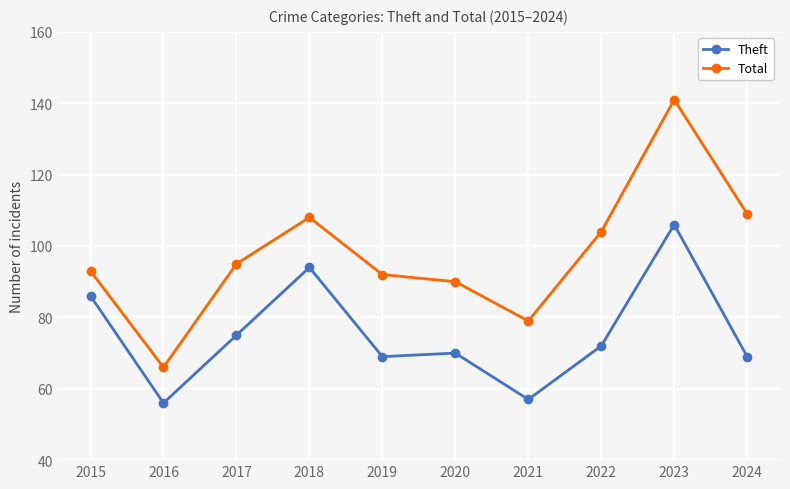

Reading left to right, extract all data points from this chart.

Theft: 86	56	75	94	69	70	57	72	106	69
Total: 93	66	95	108	92	90	79	104	141	109